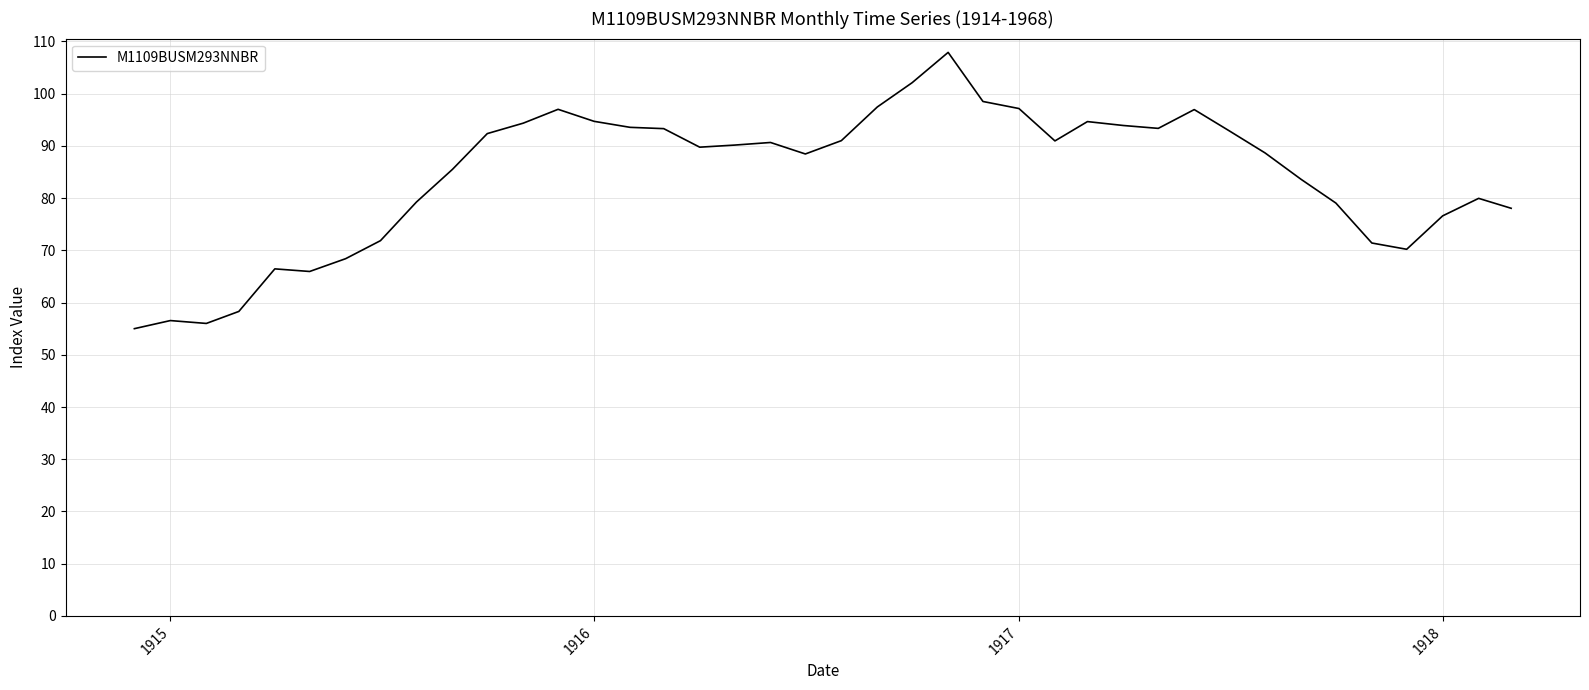

What is the smallest value displayed?

55.0